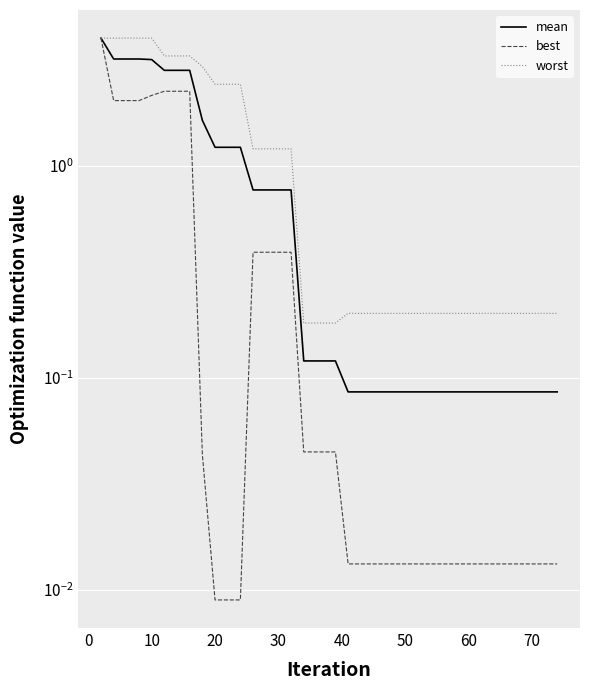

True or false: worst and best cross at least once.

False